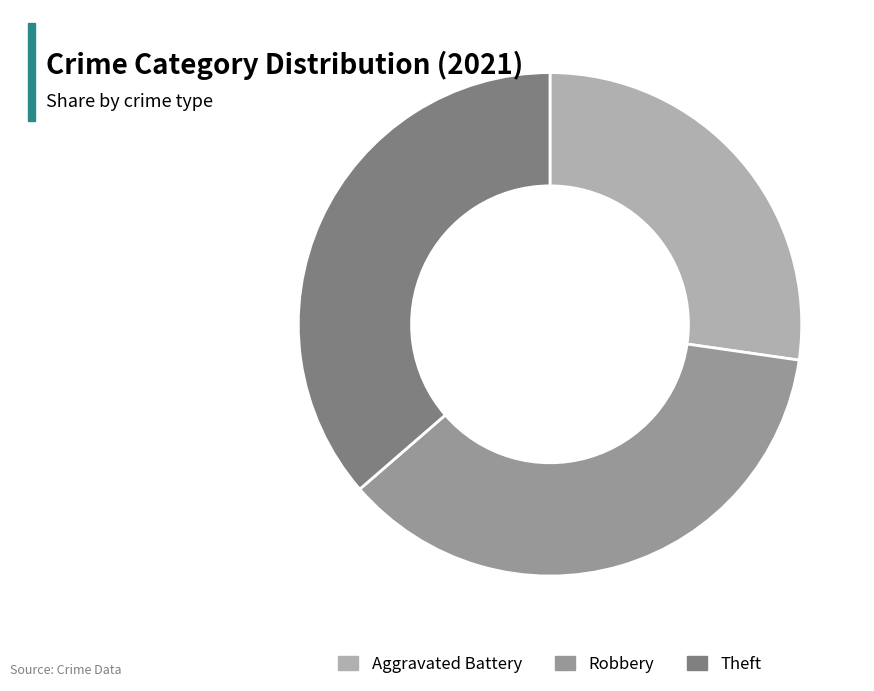

Which category has the smallest portion of the pie?

Aggravated Battery